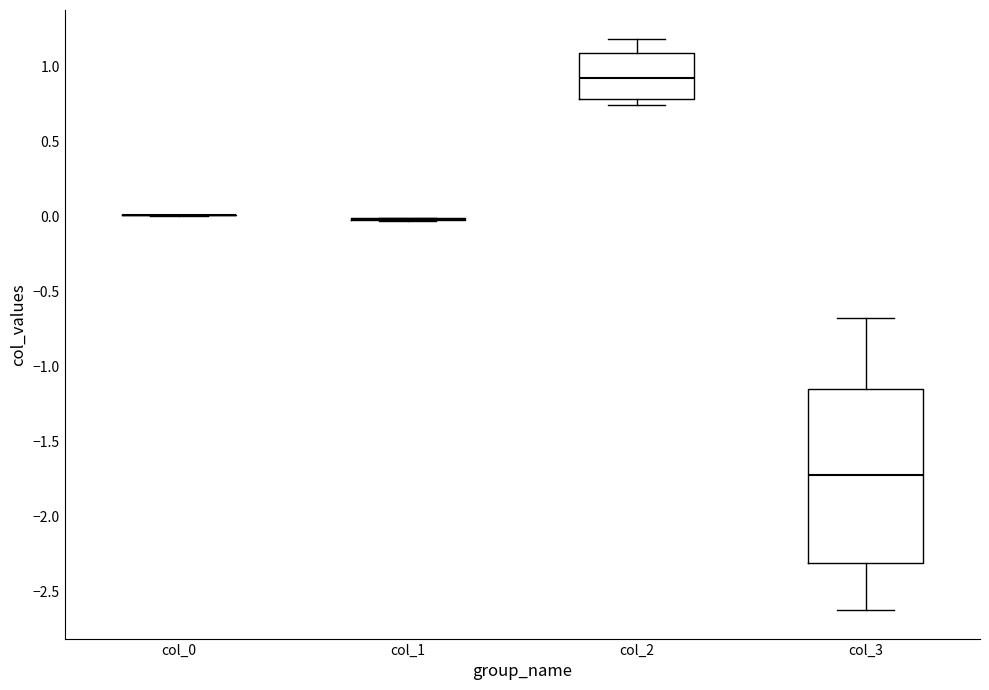

Reading left to right, transcribe this box plot: for each box, give where its median line is, the range the box spans, and where its two whiskers end, as read against the y-axis. The values are not printed on the chart, so give them approximately, as read against the axis.

col_0: box collapsed to a line at 0.00, whiskers 0.00 to 0.00
col_1: box collapsed to a line at 0.00, whiskers -0.05 to 0.00
col_2: median 0.90, box 0.80 to 1.10, whiskers 0.75 to 1.20
col_3: median -1.75, box -2.30 to -1.15, whiskers -2.65 to -0.70